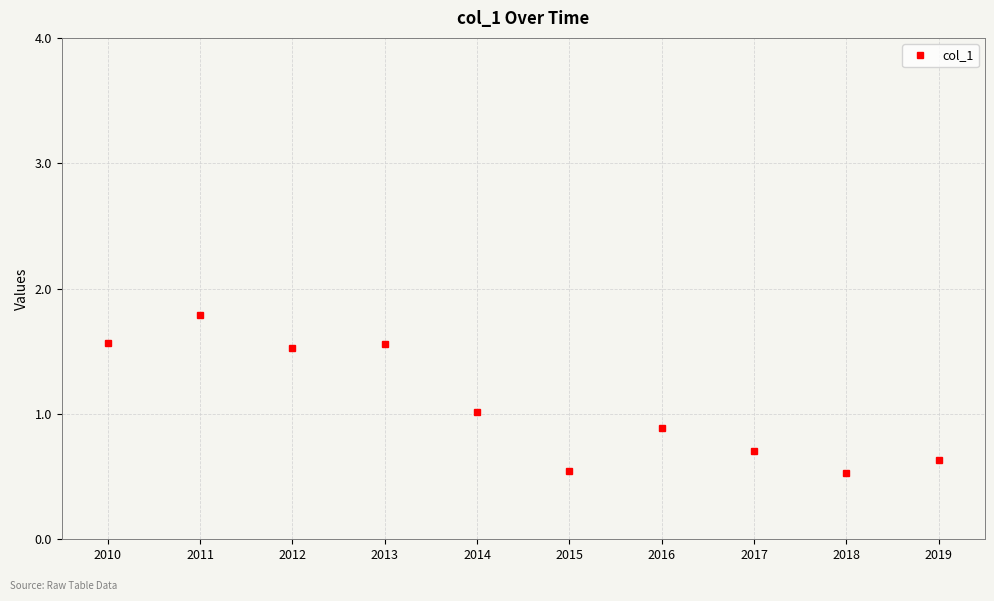

What is the change in value from 2011 to 2012?

-0.3